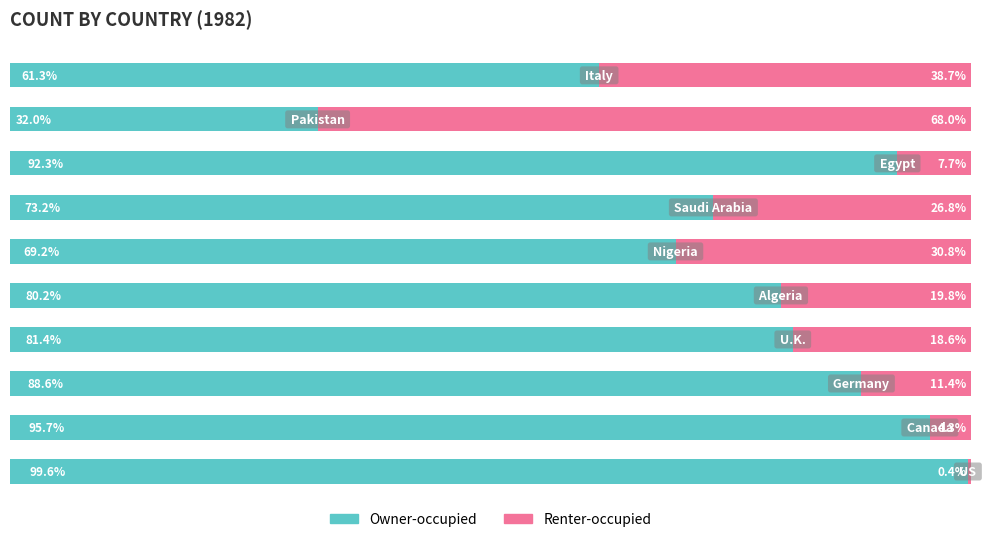

What are all the series names shown in the legend?

Owner-occupied, Renter-occupied